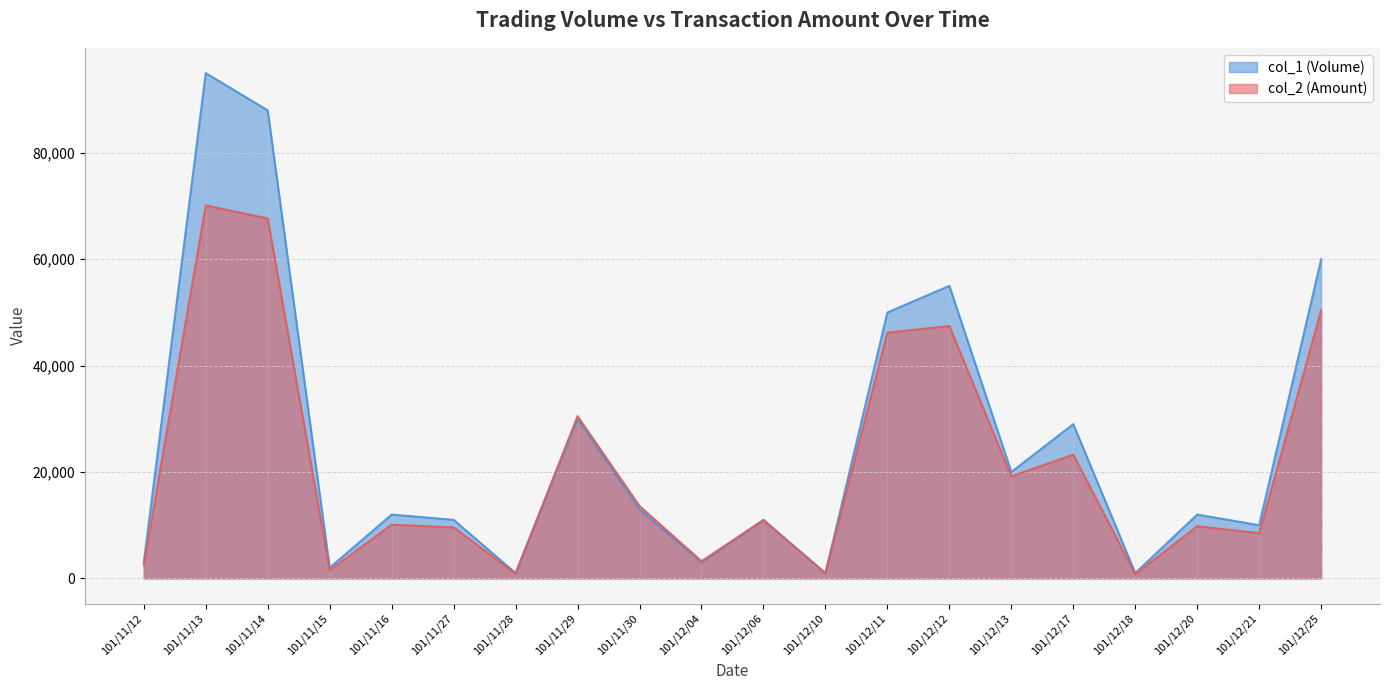

Count the number of categories in the chart.

20